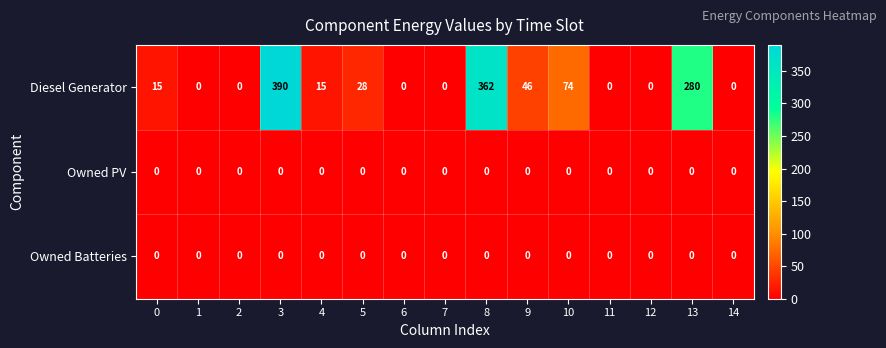

What is the difference between the Diesel Generator values at 4 and 12?

15